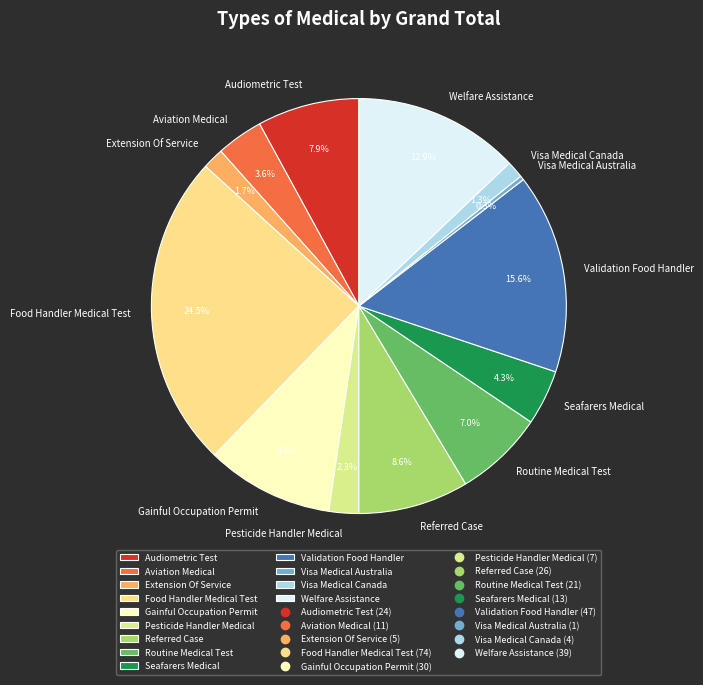

To the nearest percent, what is the combined percentage of Visa Medical Canada and Gainful Occupation Permit?

11%